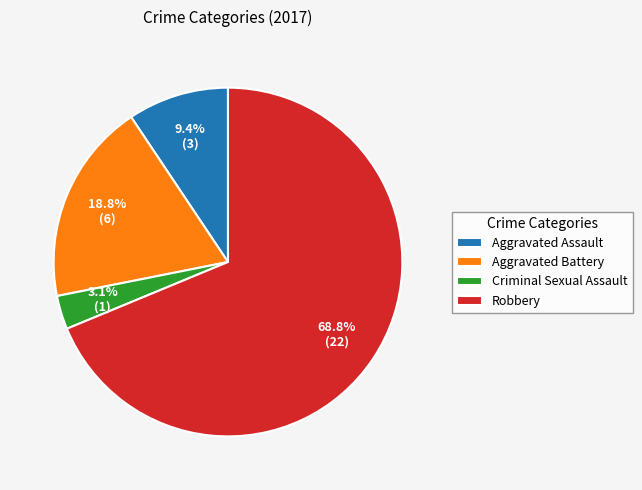

Is there a majority slice in this chart?

Yes